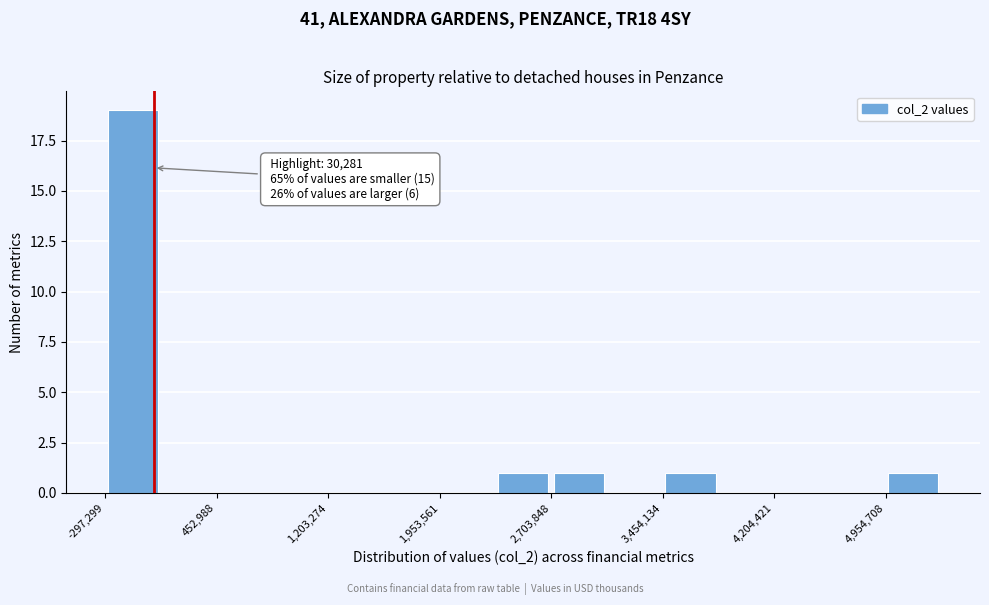

Read against the x-axis, roughly where is the centre of the tallest bar?

-100000